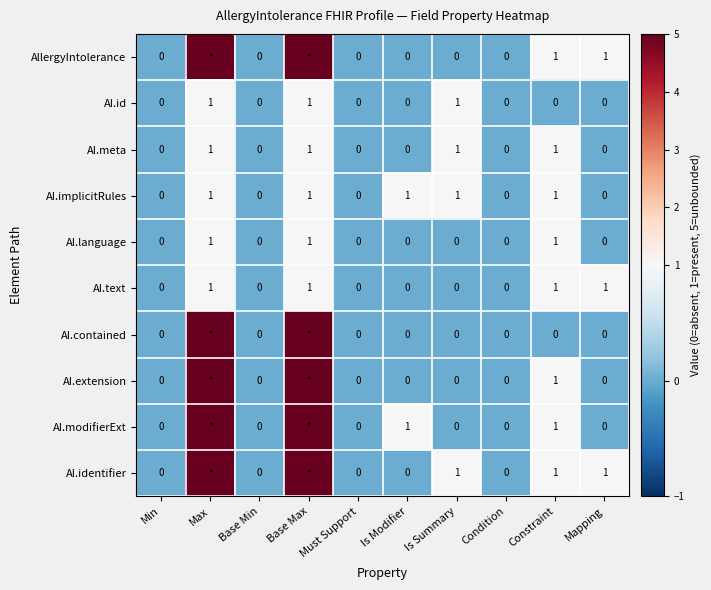

What is the difference between the maximum and minimum values in the AI.language series?

1